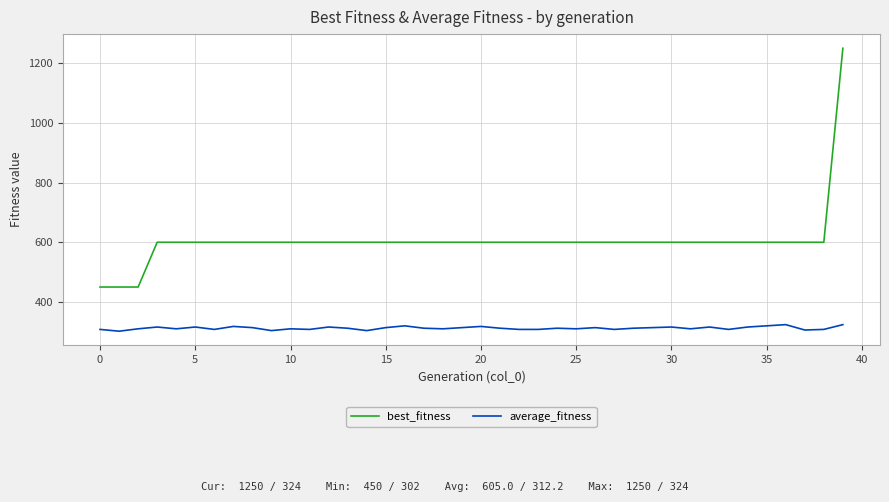

Which series has the largest range (max minus min)?

best_fitness